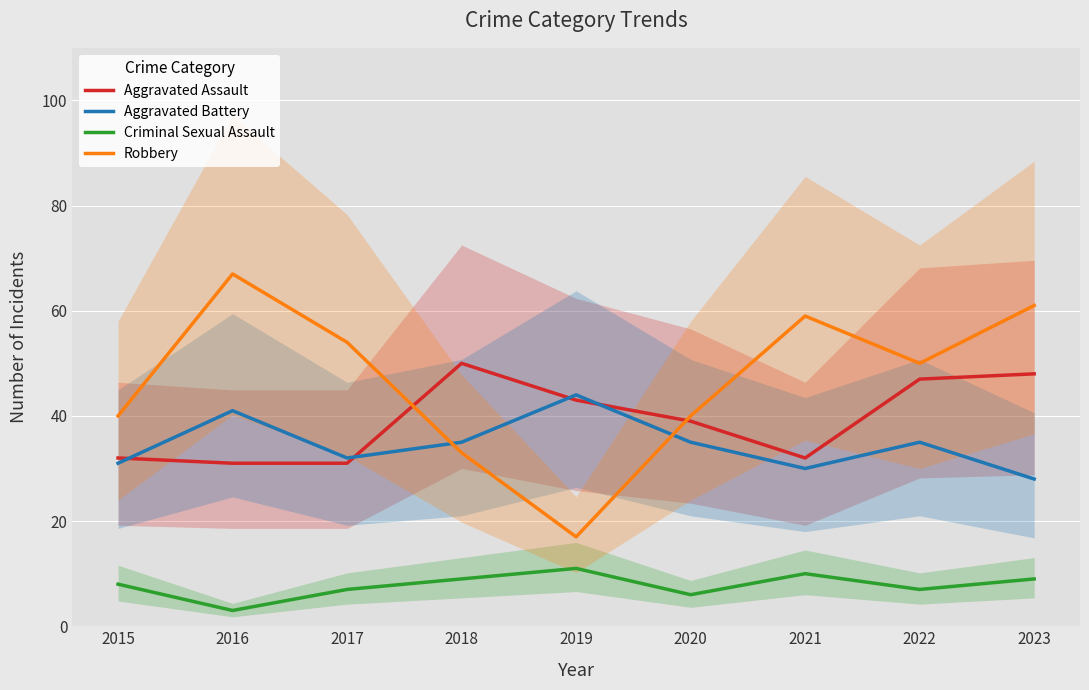

Which series has the largest total across all categories?

Robbery